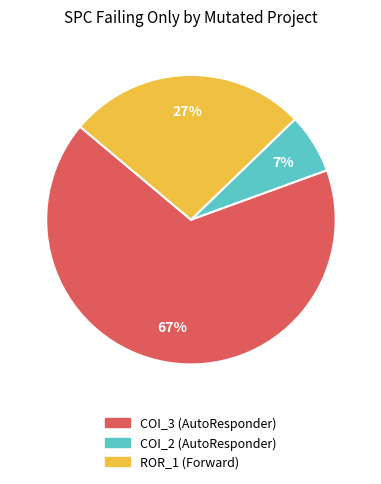

Does any single category account for the majority?

Yes